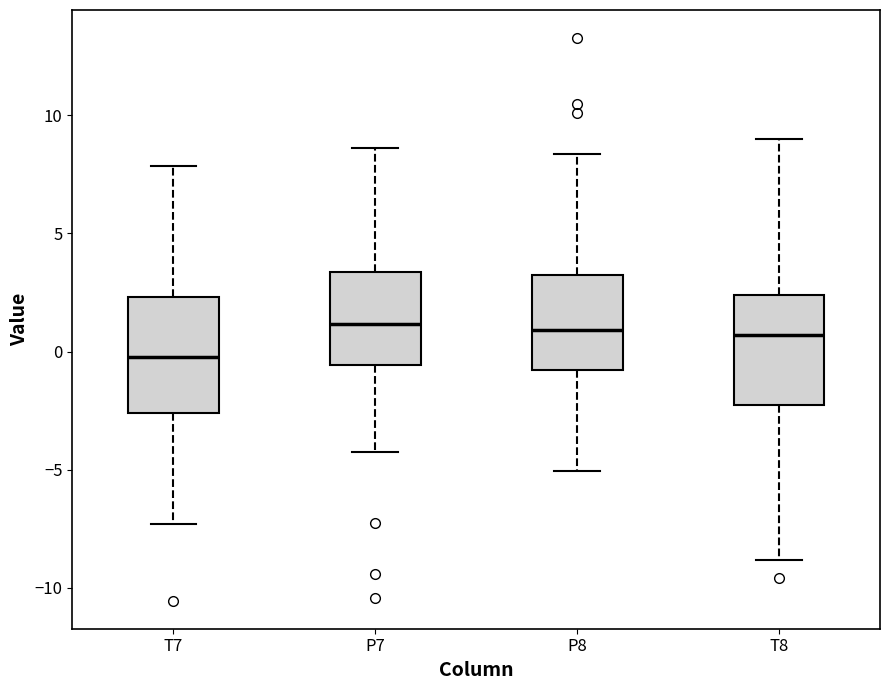

Where does the upper whisker of the box for P8 end on the y-axis? The values are not printed on the chart, so give them approximately, as read against the axis.

8.5